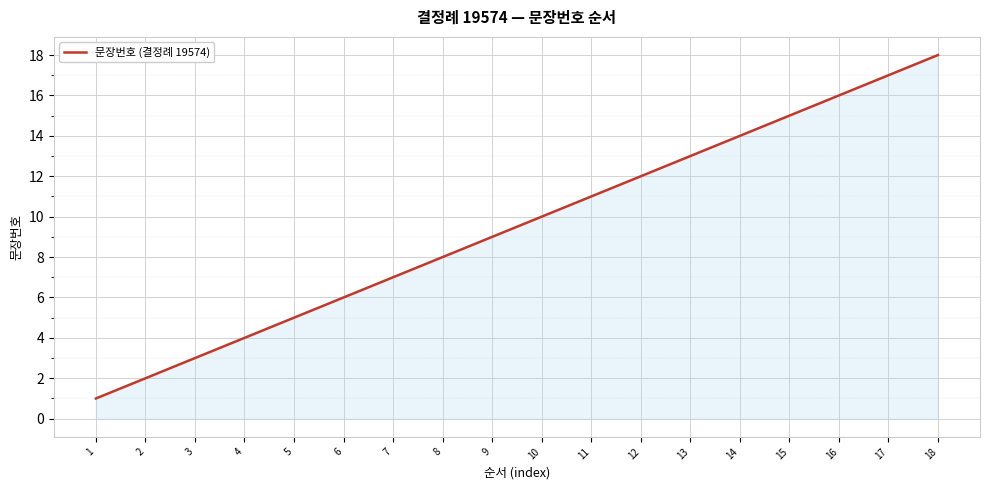

Which category has the highest value across all series?

18